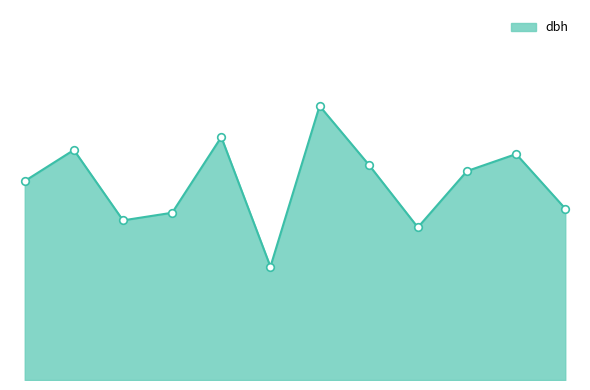

What is the change in value from 6 to 10?

-4.1